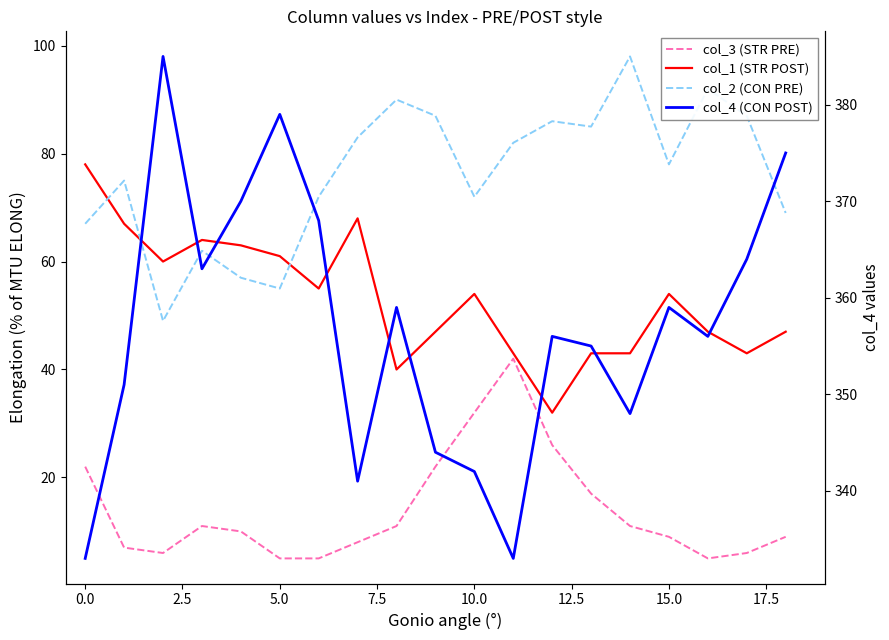

Which series has the largest total across all categories?

col_4 (CON POST)